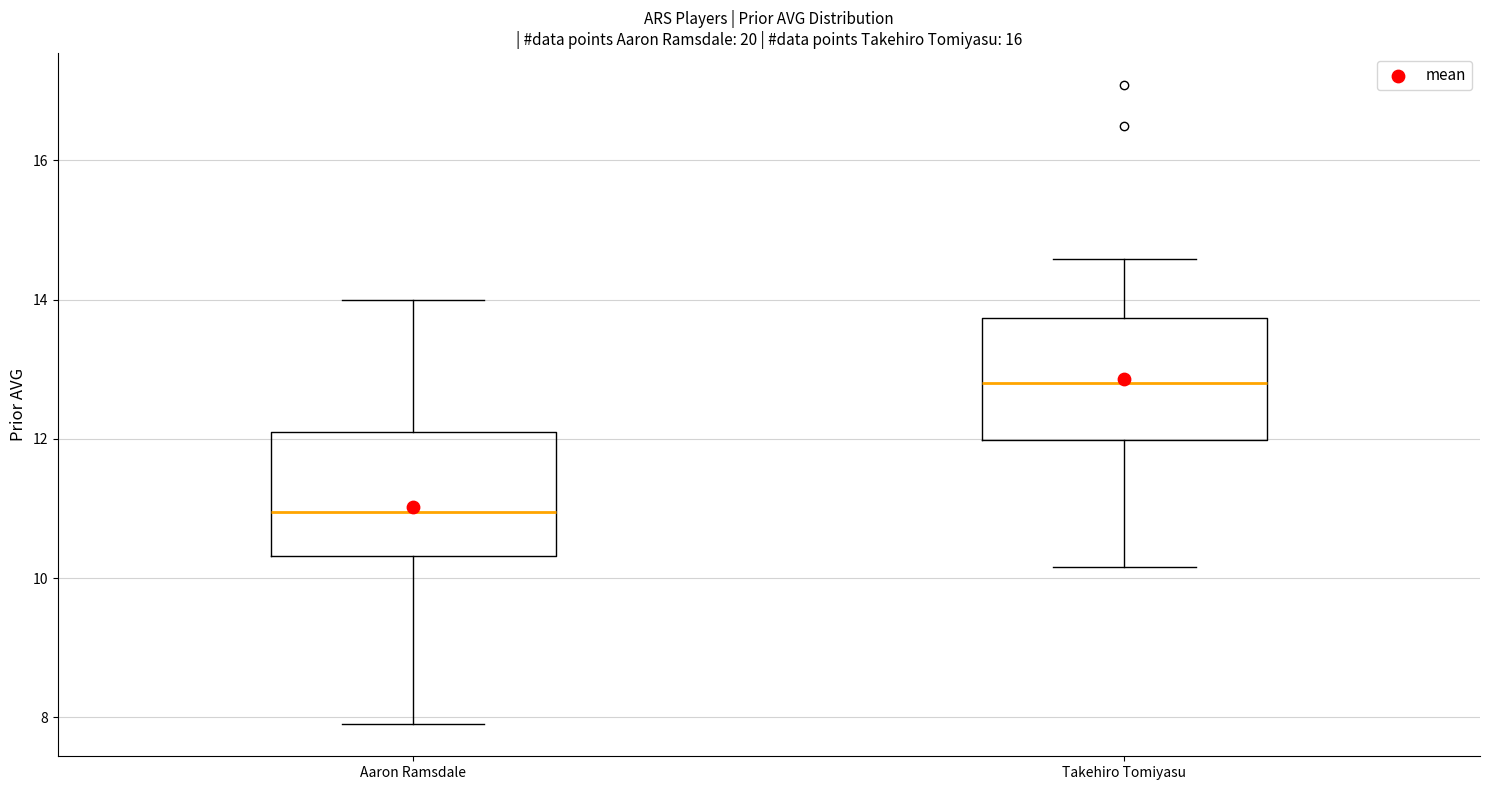

Reading left to right, transcribe this box plot: for each box, give where its median line is, the range the box spans, and where its two whiskers end, as read against the y-axis. The values are not printed on the chart, so give them approximately, as read against the axis.

Aaron Ramsdale: median 11.0, box 10.4 to 12.2, whiskers 8.0 to 14.0
Takehiro Tomiyasu: median 12.8, box 12.0 to 13.8, whiskers 10.2 to 14.6